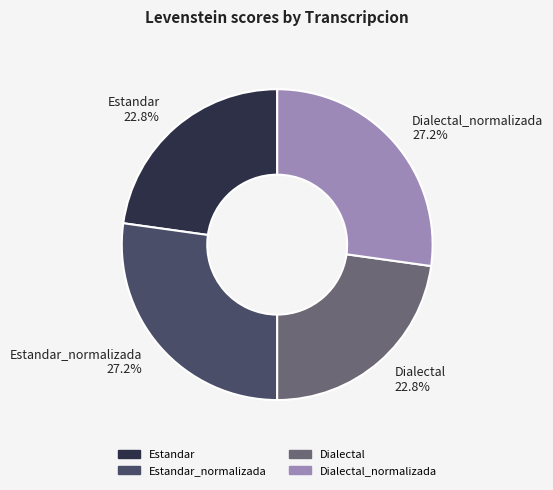

Approximately how many times larger is the value at Estandar compared to Dialectal_normalizada?

0.8